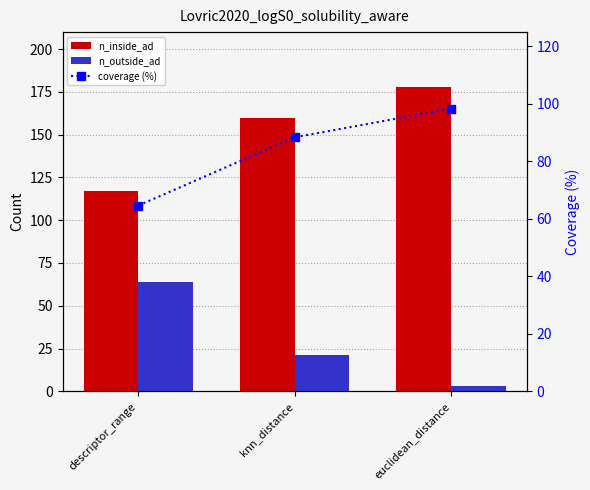

Is it true that n_outside_ad equals 14.4 at descriptor_range?

False